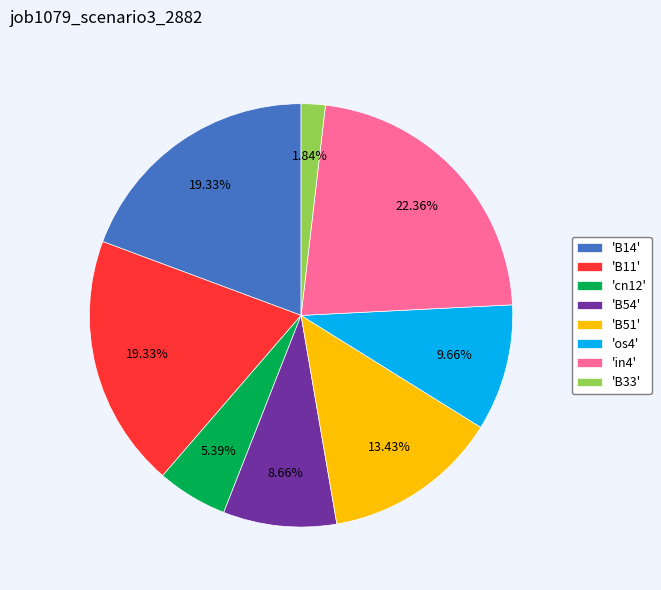

How many slices are in this pie chart?

8